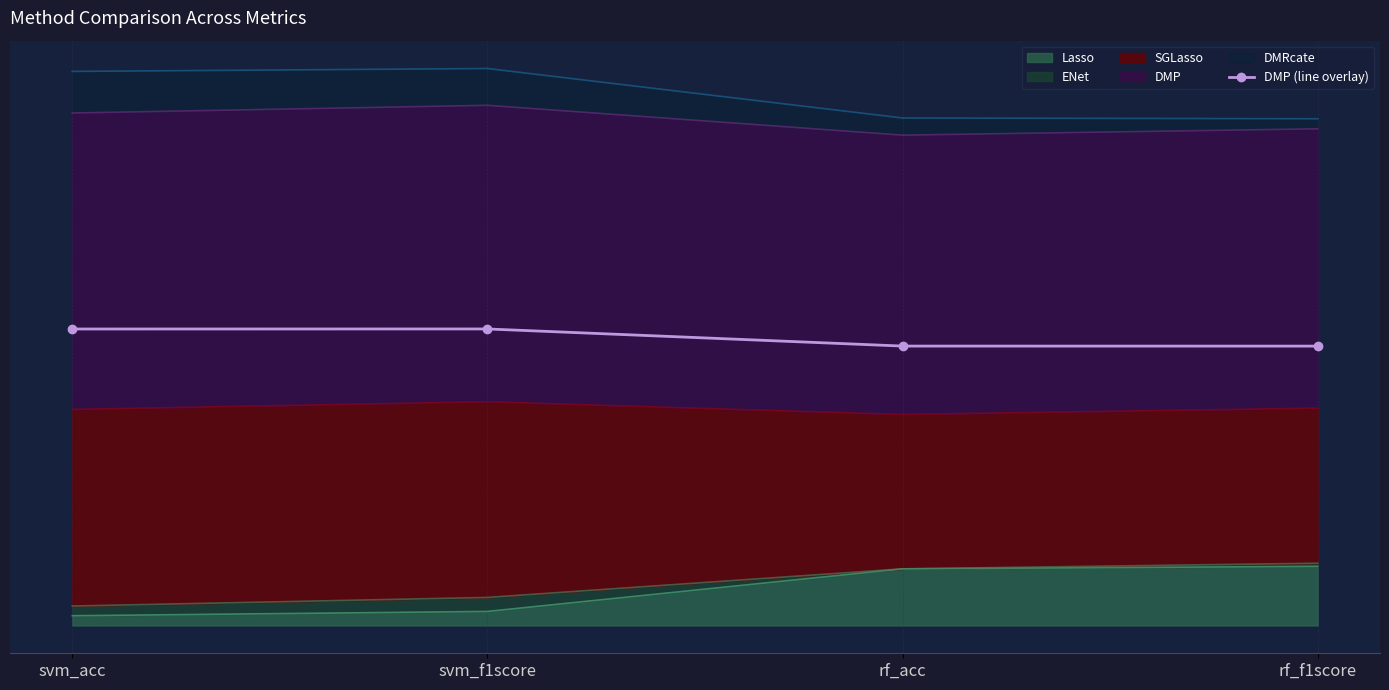

What is the difference between the second highest and second lowest values?

0.3